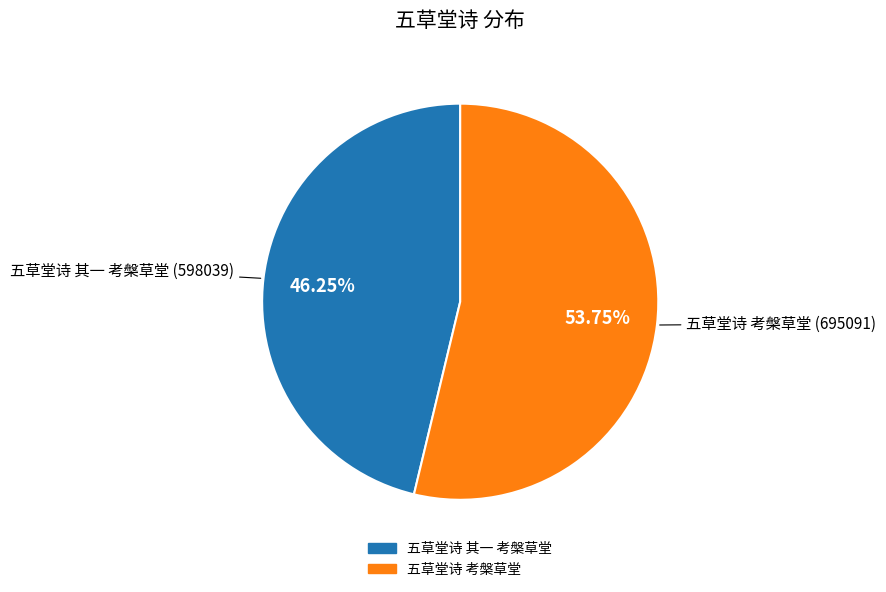

What percentage is the 五草堂诗 其一 考槃草堂 slice, to the nearest percent?

46%